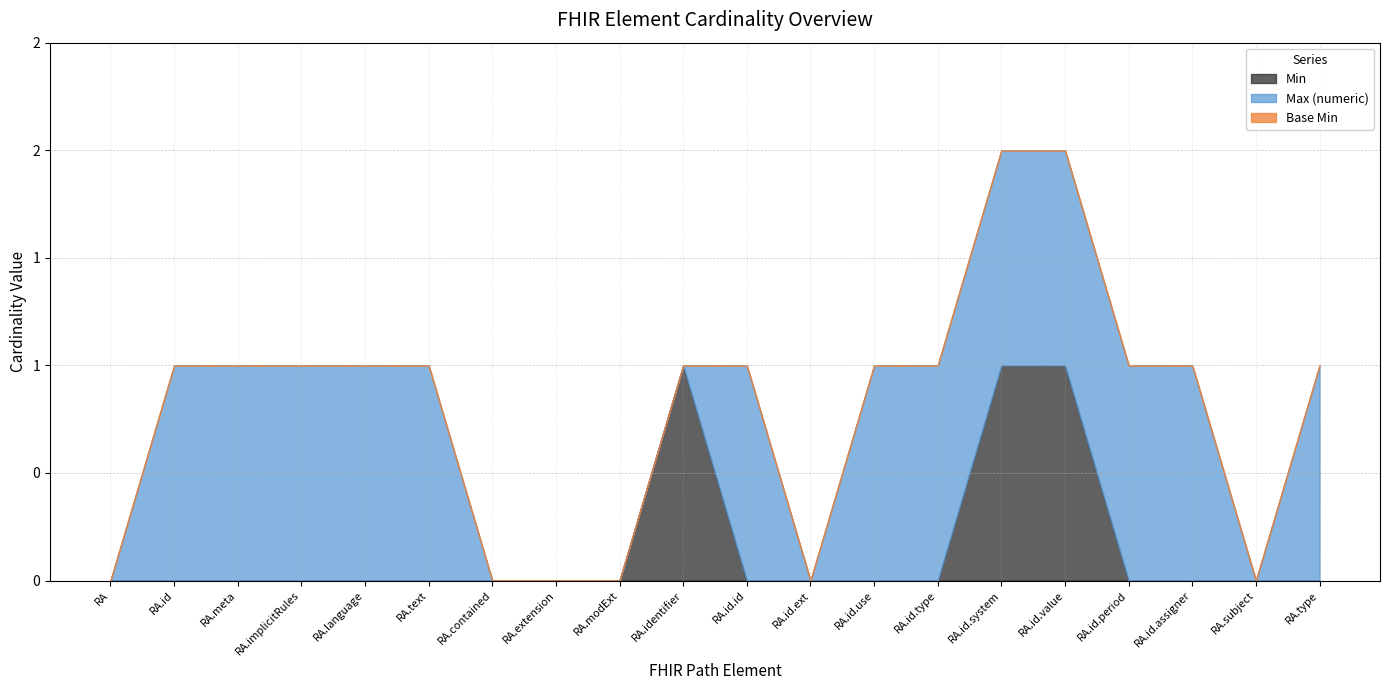

Does the chart have visible grid lines?

Yes